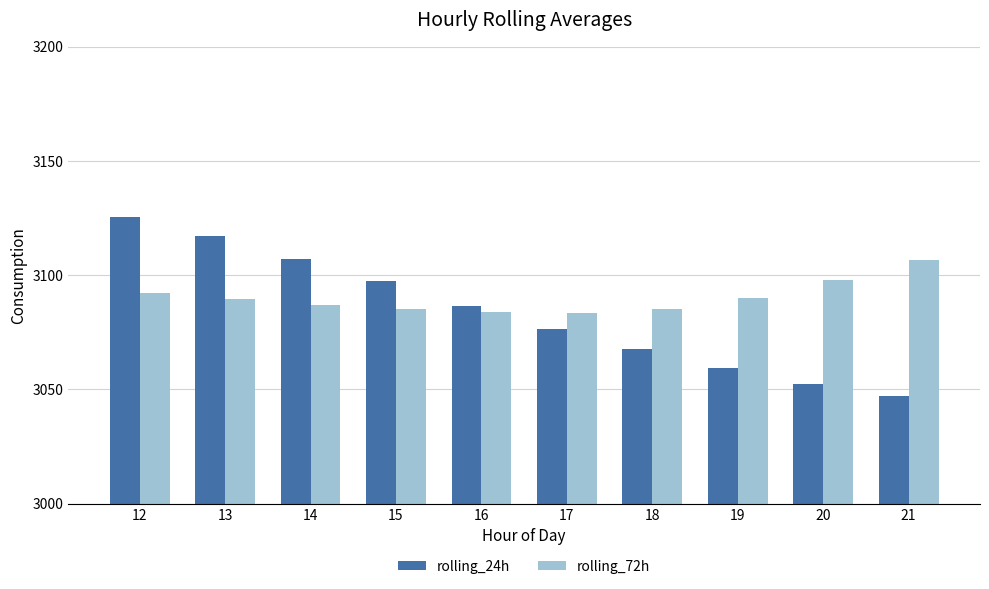

What are all the series names shown in the legend?

rolling_24h, rolling_72h